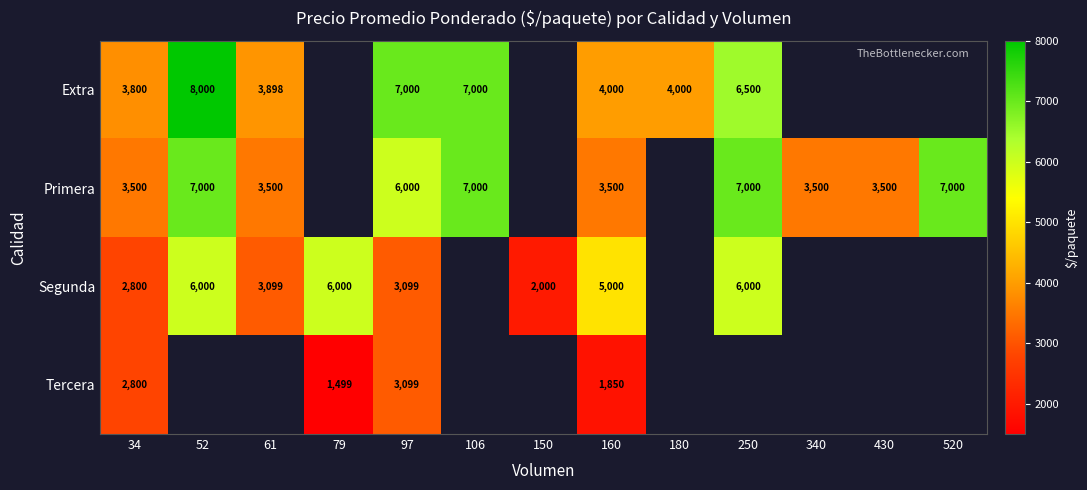

The Extra series shows 13438 at 52. True or false?

False